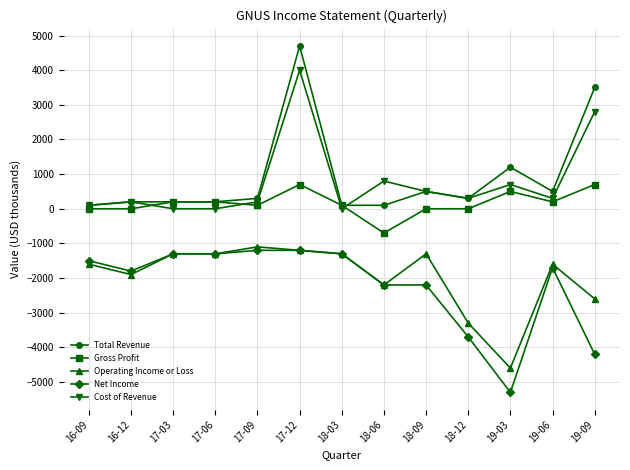

Which series changed the most between 17-12 and 18-06?

Total Revenue